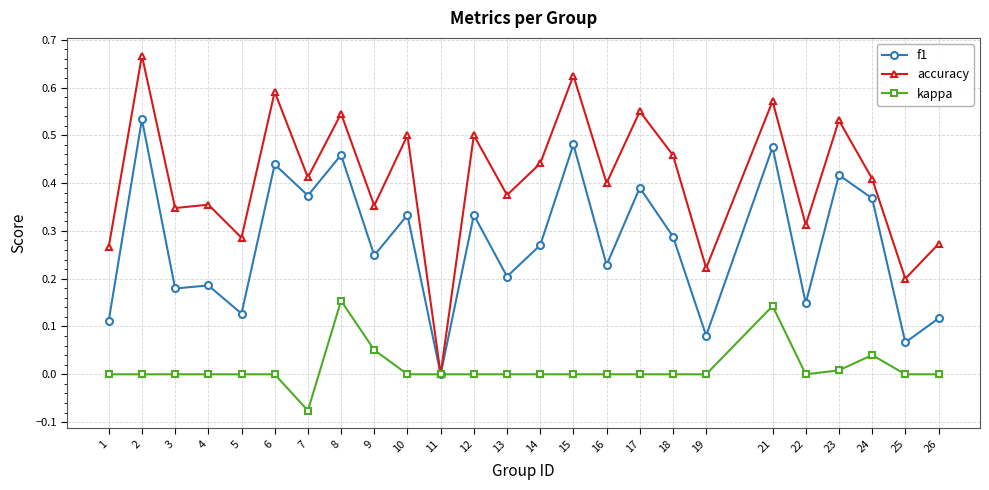

Which series has the largest total across all categories?

accuracy